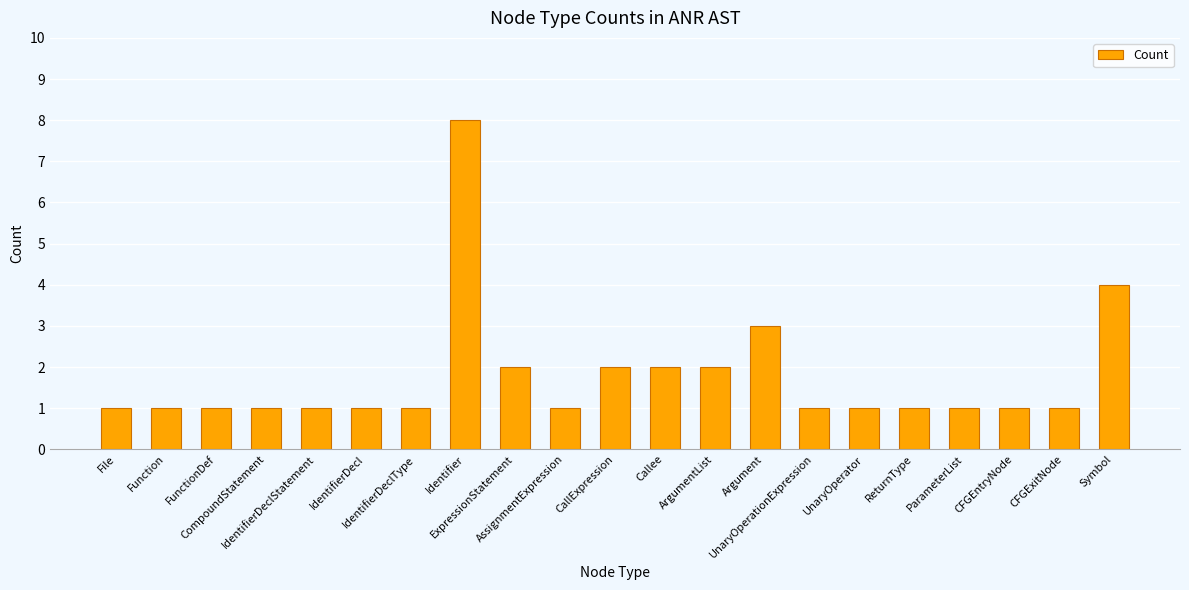

Count the number of categories in the chart.

21